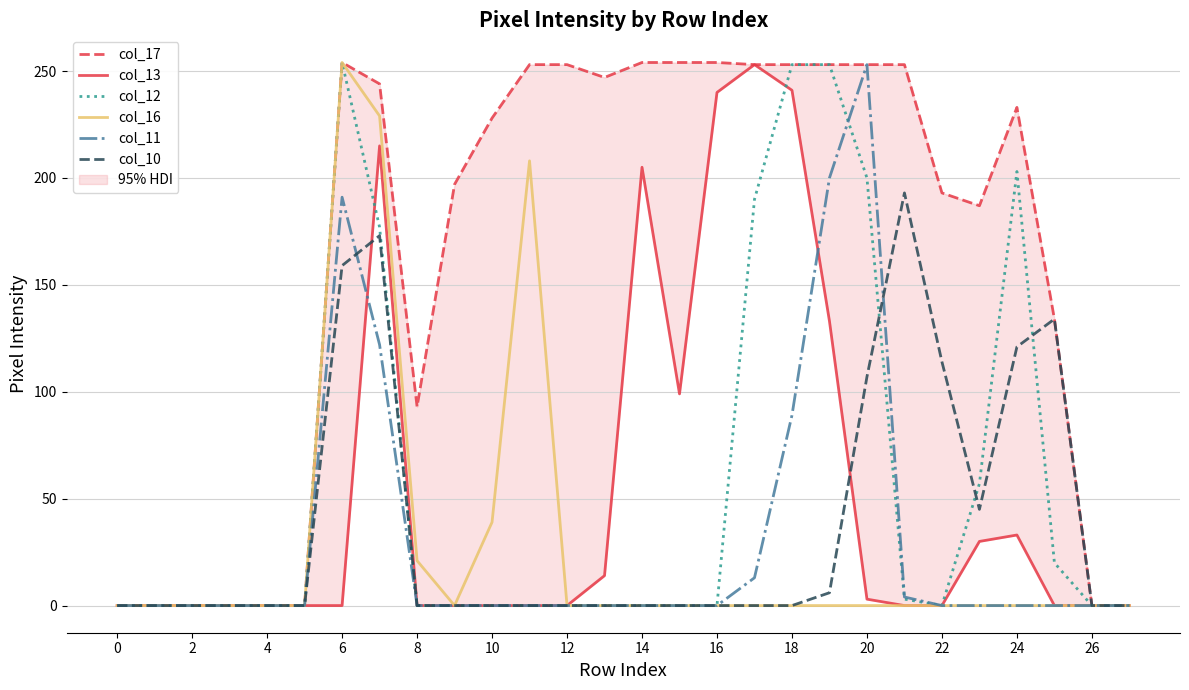

True or false: col_10 and col_13 intersect in this chart.

True